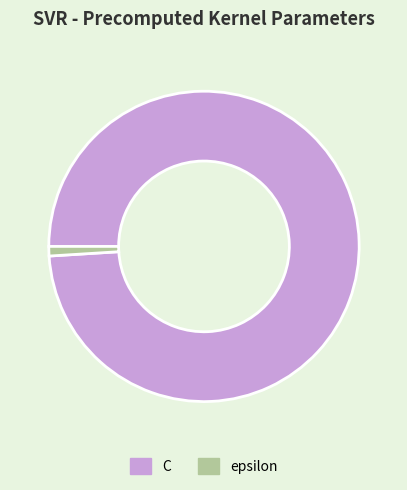

Do C and epsilon together represent more than half of the pie?

Yes